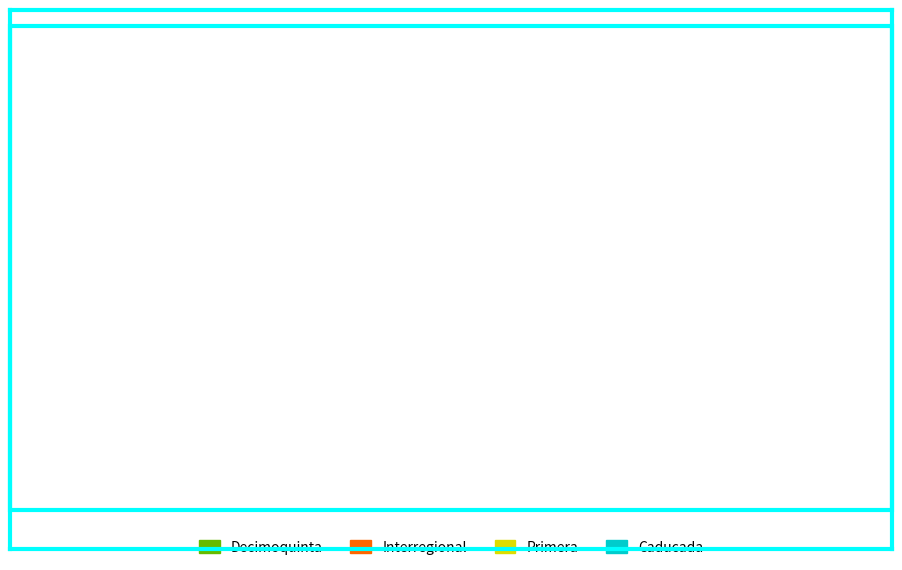

Is there any slice that represents more than half of the pie?

Yes